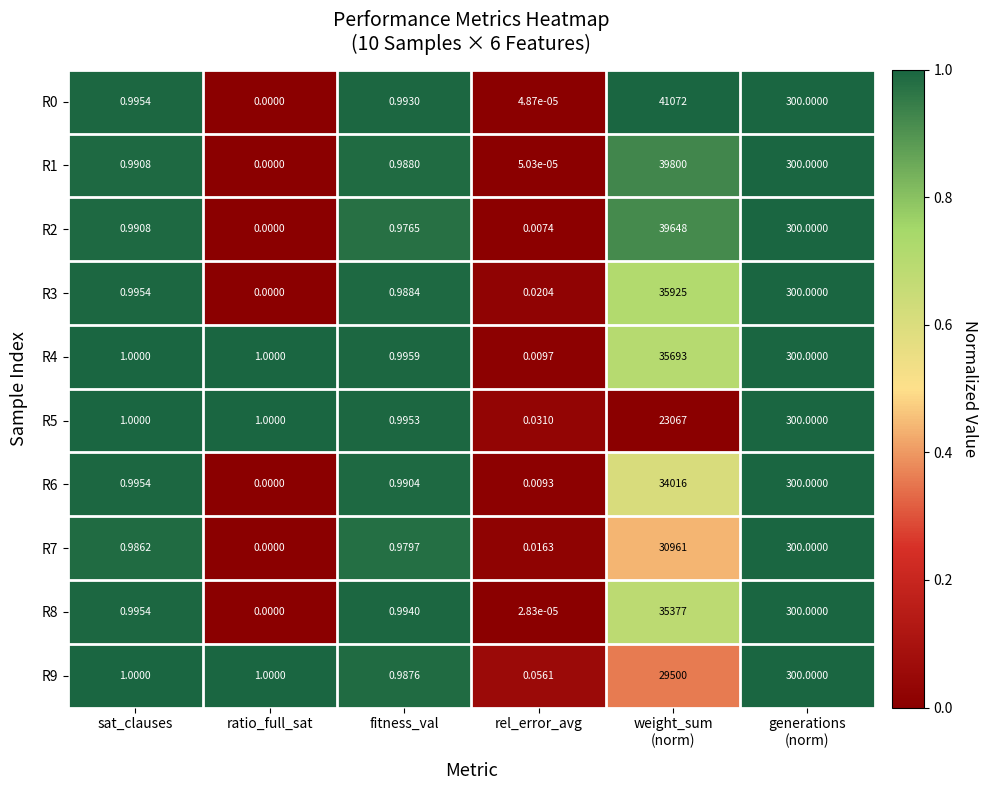

Count the number of categories in the chart.

6